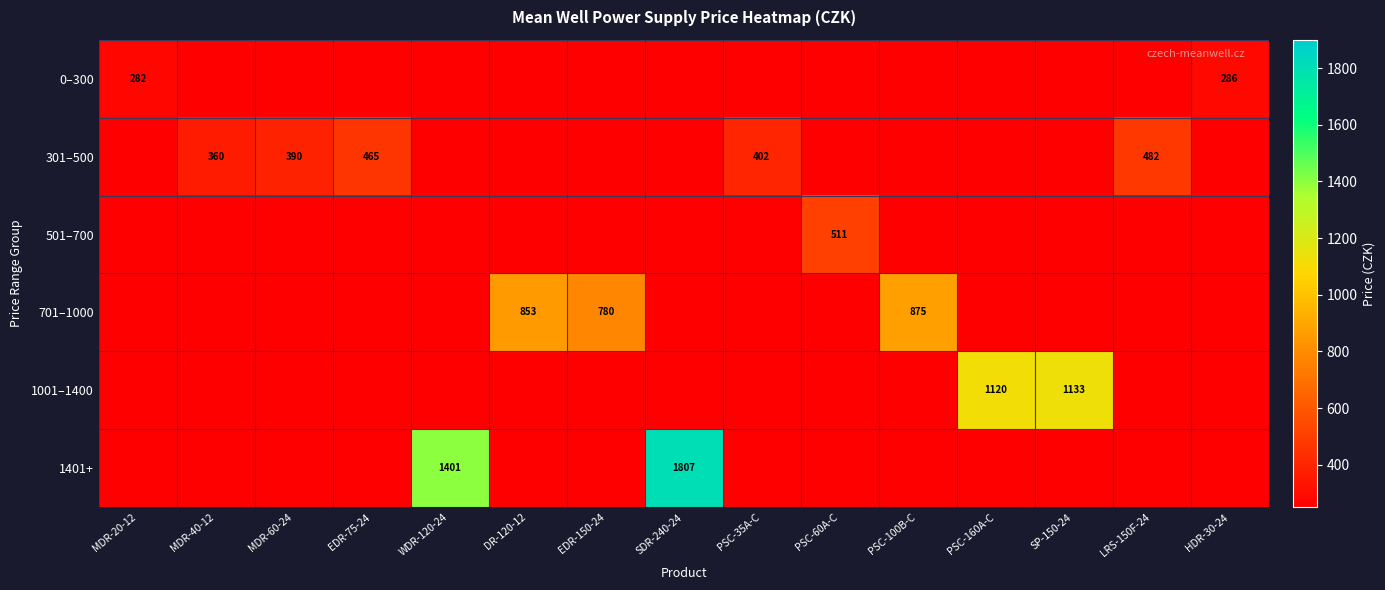

The 1001–1400 series shows 1120 at PSC-160A-C. True or false?

True